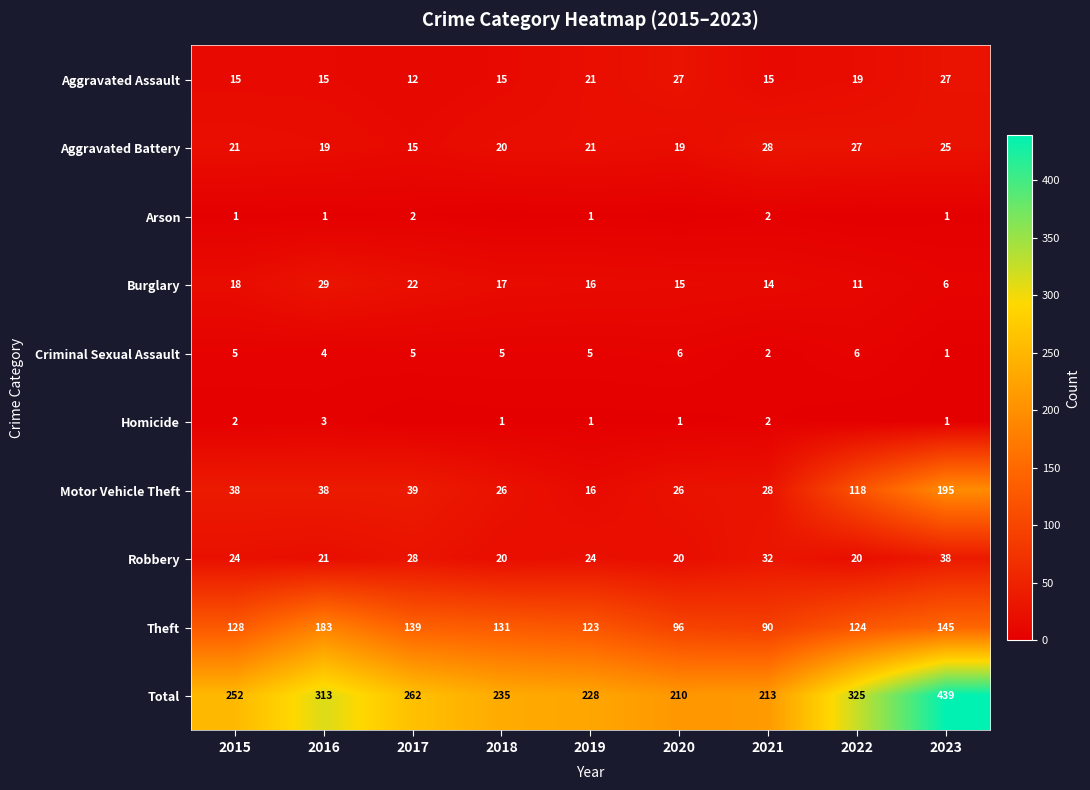

Is the value of Aggravated Battery at 2022 greater than the value of Theft at 2017?

No